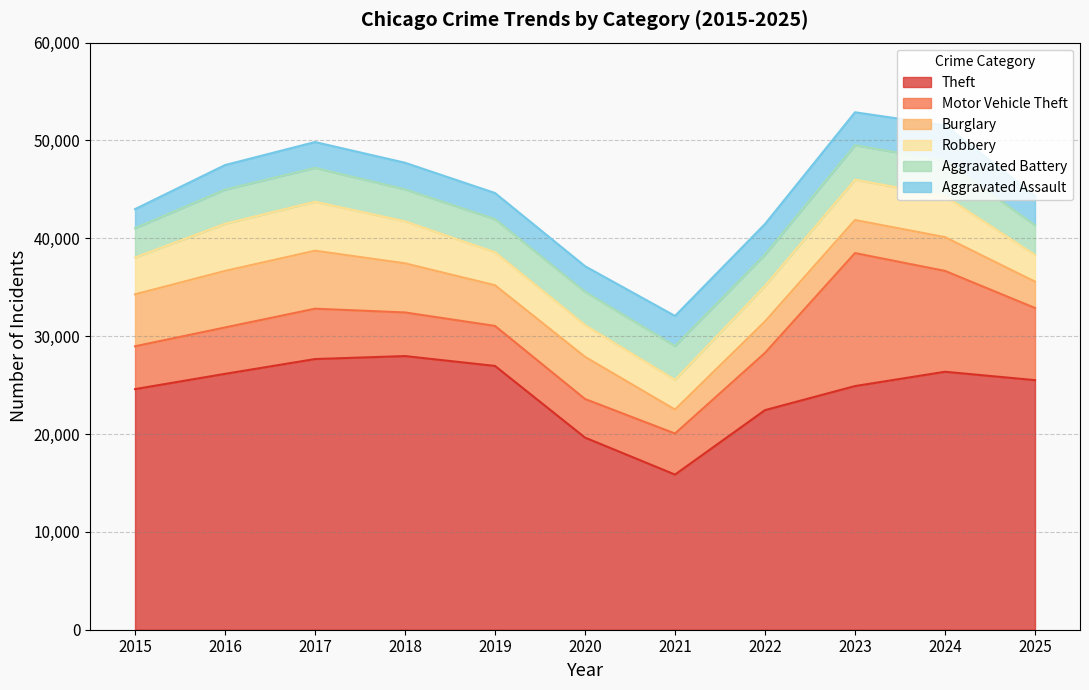

What is the sum of all Burglary values?

45692